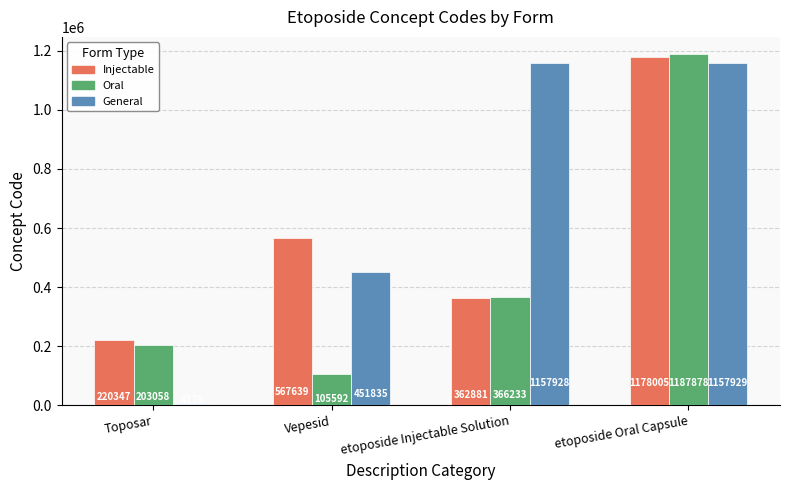

At which label does Injectable reach its peak?

etoposide Oral Capsule